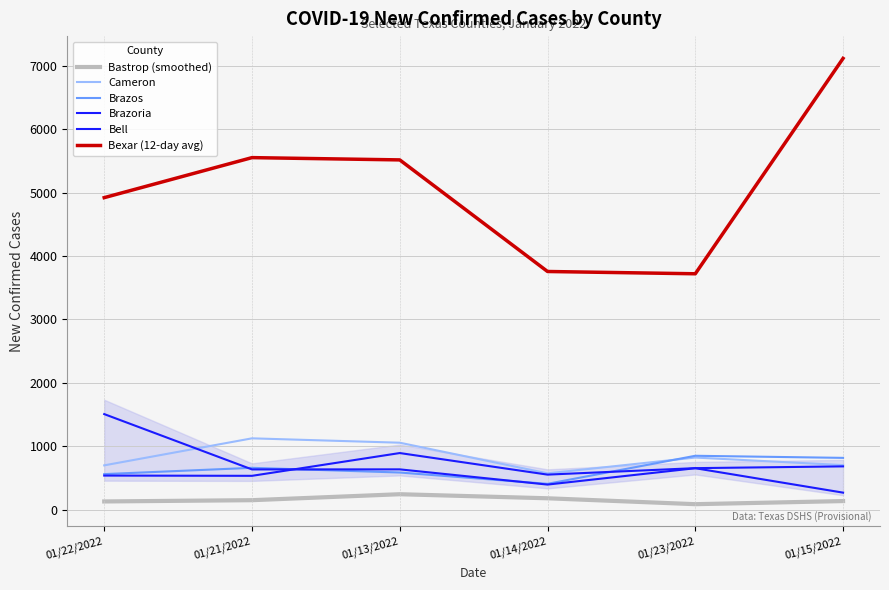

List the series in order of their peak value, highest first.

Bexar (12-day avg), Bell, Cameron, Brazoria, Brazos, Bastrop (smoothed)